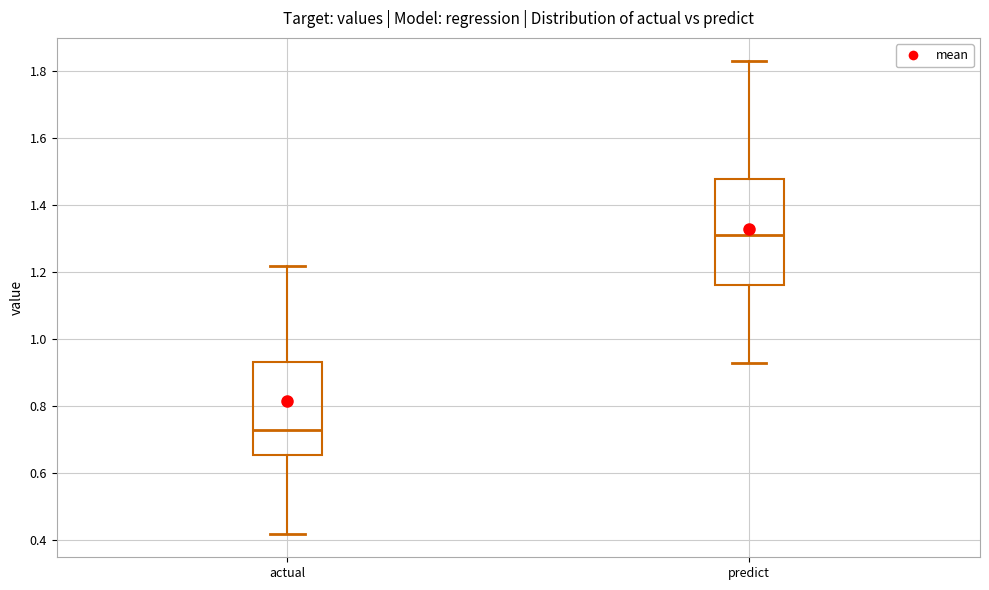

Comparing the boxes themselves (not the whiskers), which one is the tallest?

predict